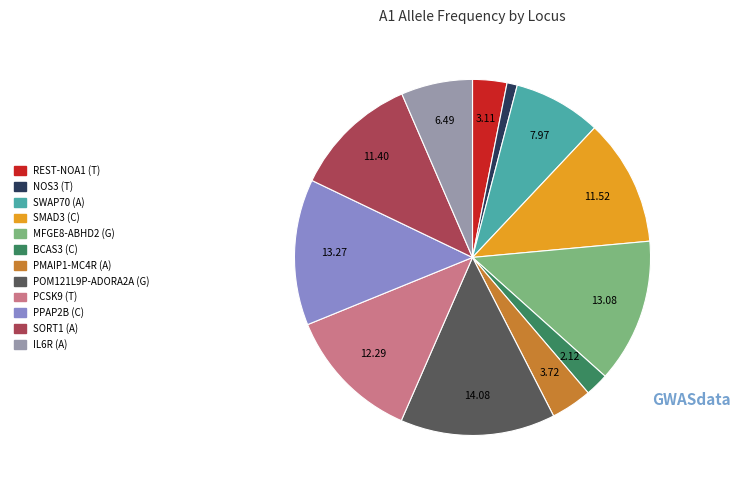

Combined, do SMAD3 (C) and SWAP70 (A) account for over 50%?

No